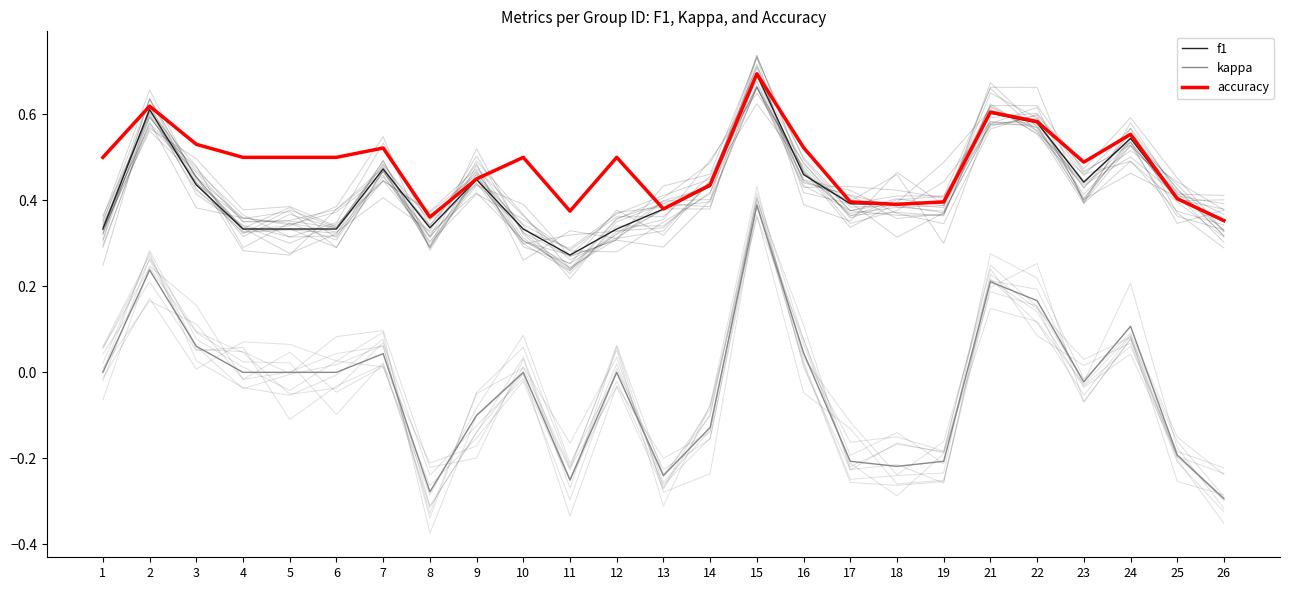

At which category does f1 reach its first local valley?

8